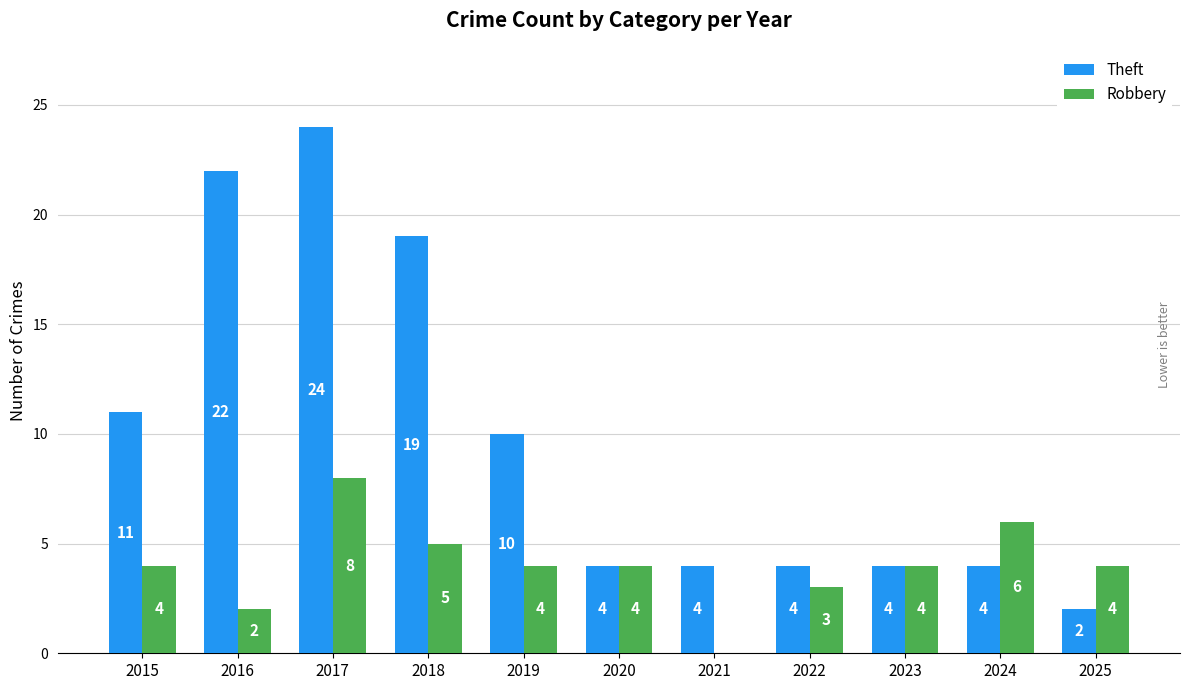

Where does the Theft series first go above 4?

2015